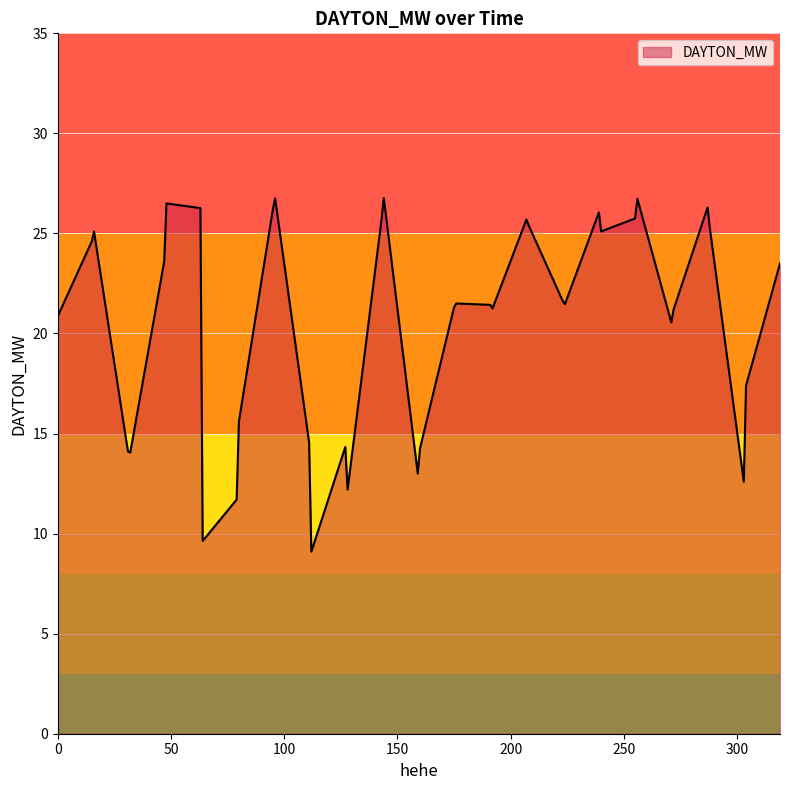

What is the maximum value shown in the chart?

26.8